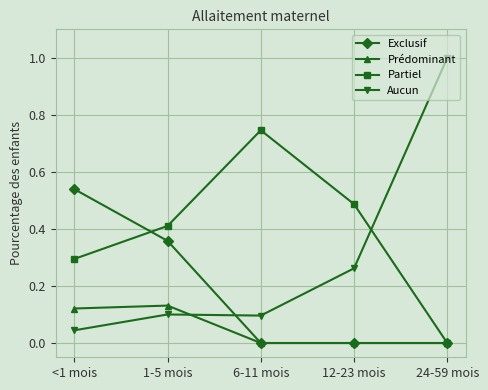

Which label corresponds to the largest value in the chart?

24-59 mois